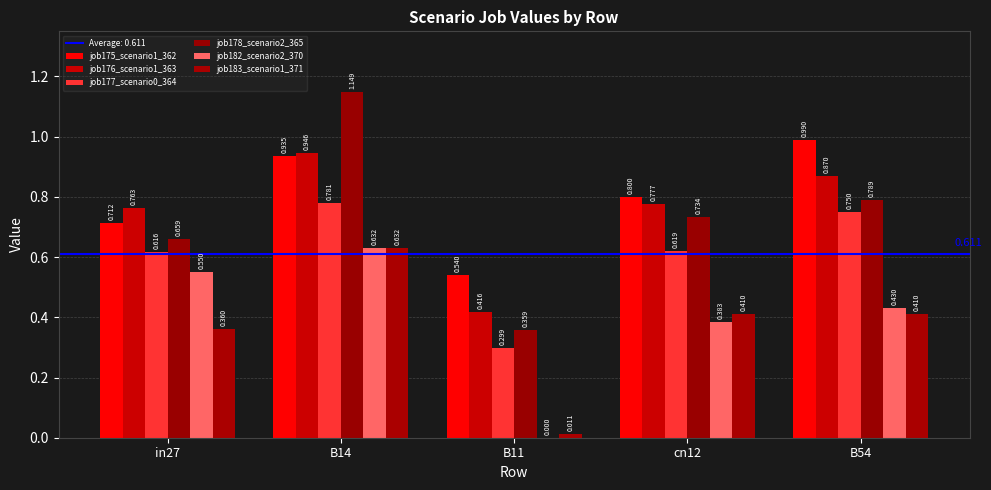

What is the label of the 5th bar from the right?

in27